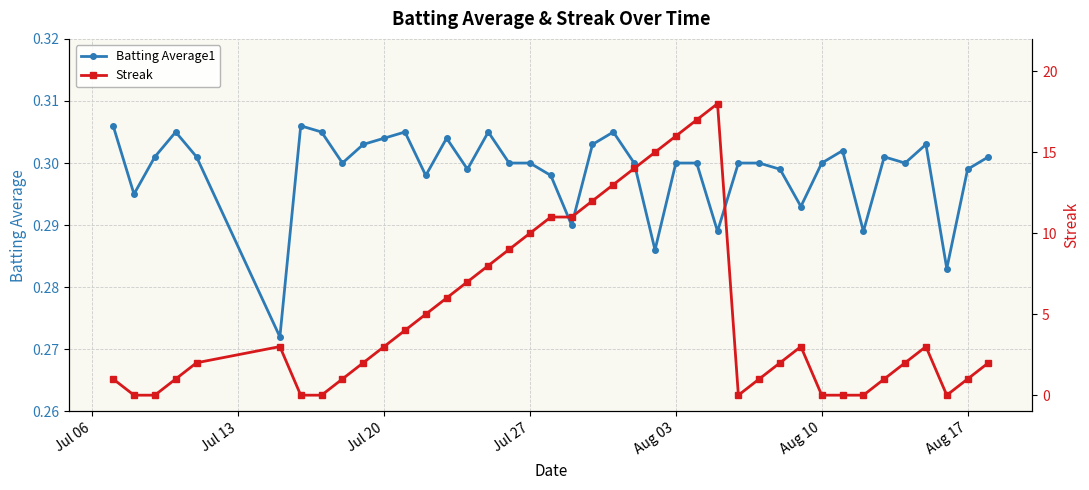

Which series has the largest range (max minus min)?

Streak